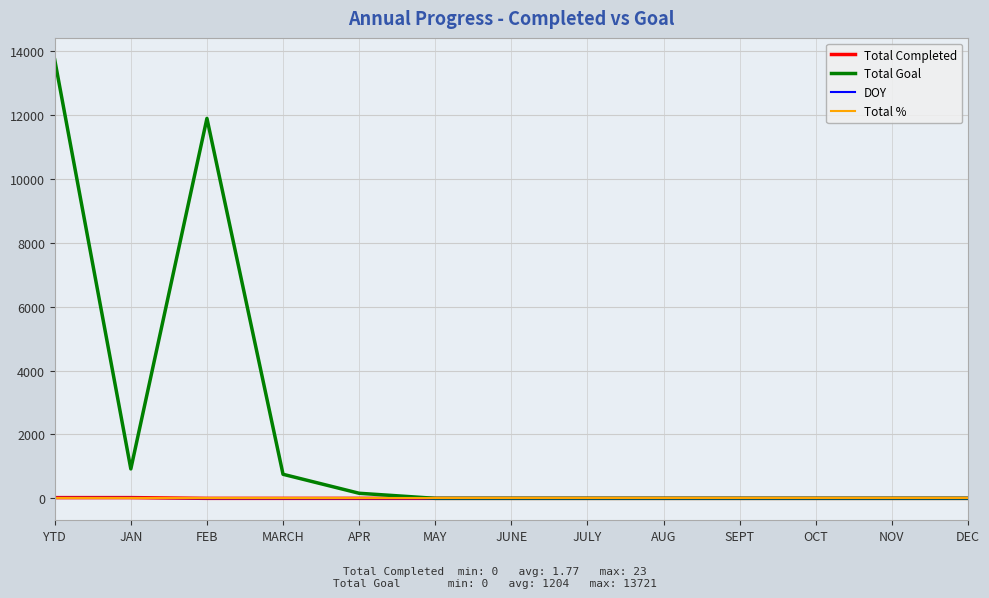

What is the maximum value for Total Goal?

13721